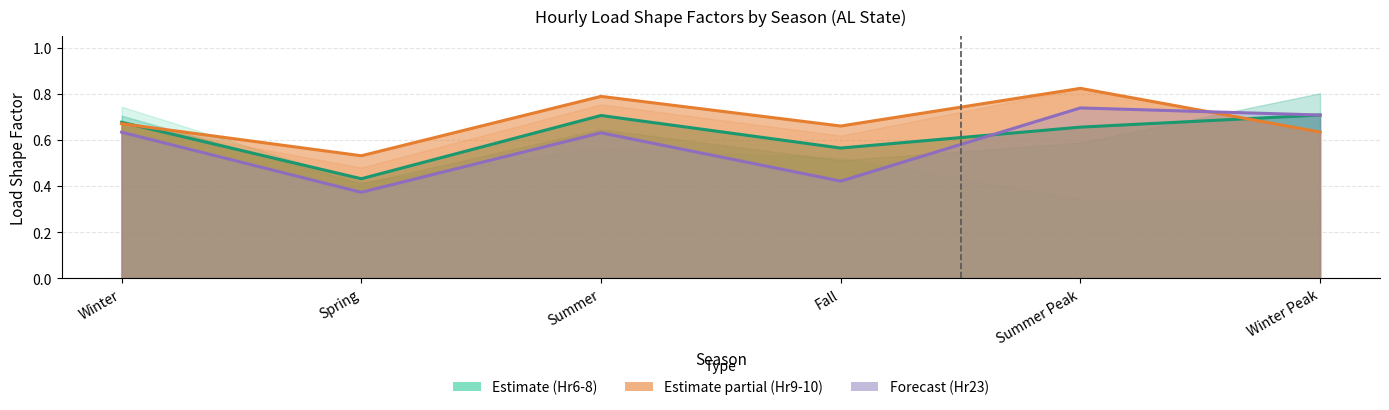

What is the label of the 6th point from the right?

Winter